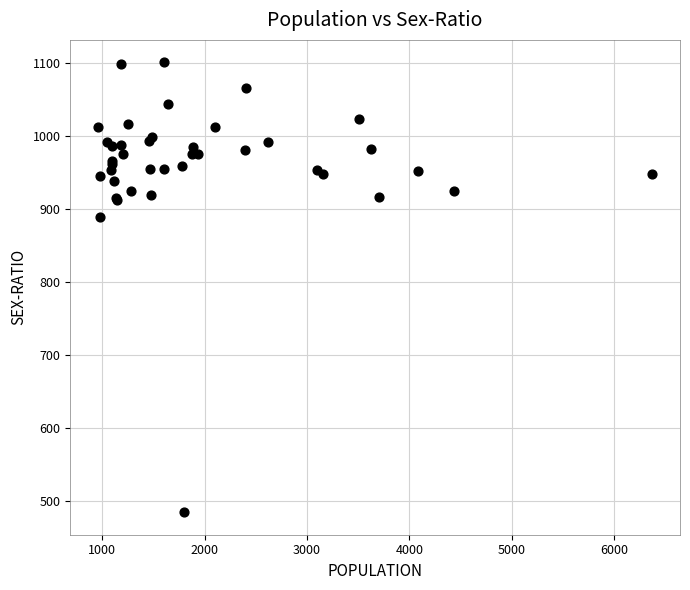

What Y value in the scatter plot is closest to 793?

889